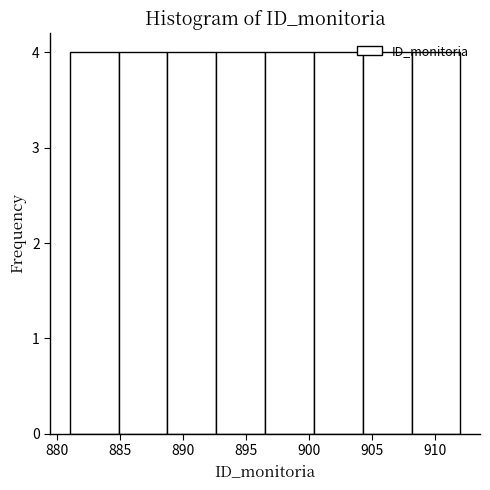

Reading left to right, transcribe this chart: for each bar, give the range it covers on the x-axis and its height. Neither the bar edges nor the heights are printed on the chart, so give them approximately, as read against the axes.

881.0 to 885.0: 4
885.0 to 889.0: 4
889.0 to 892.5: 4
892.5 to 896.5: 4
896.5 to 900.5: 4
900.5 to 904.5: 4
904.5 to 908.0: 4
908.0 to 912.0: 4